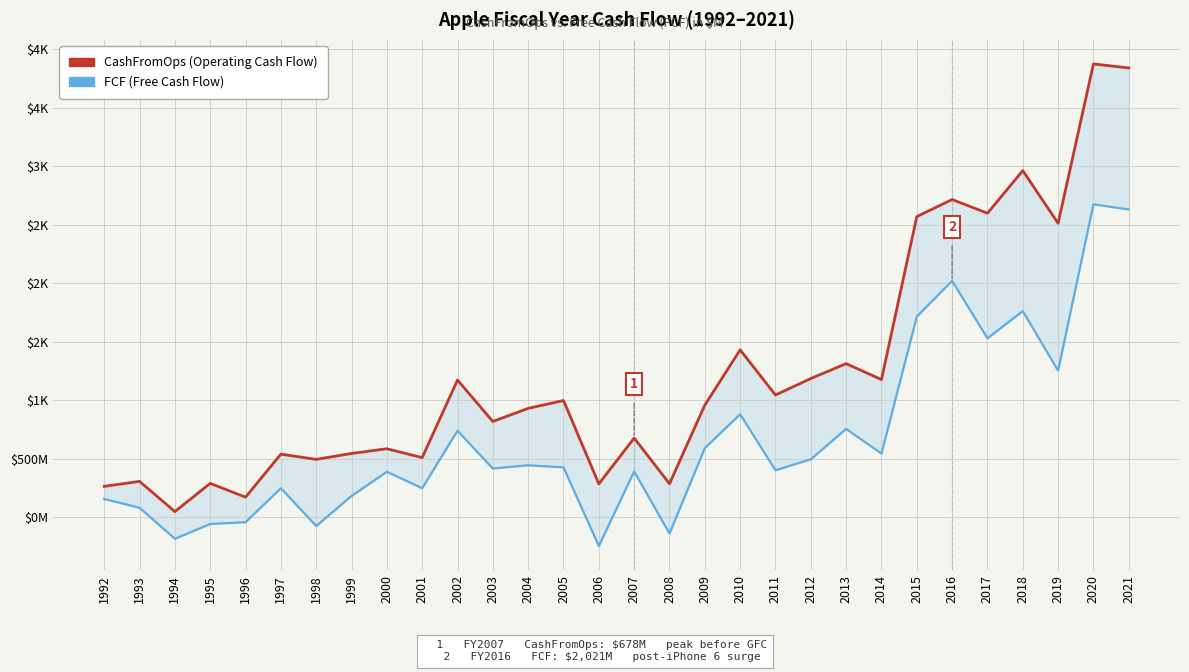

The FCF series shows 250.0 at 2001. True or false?

True